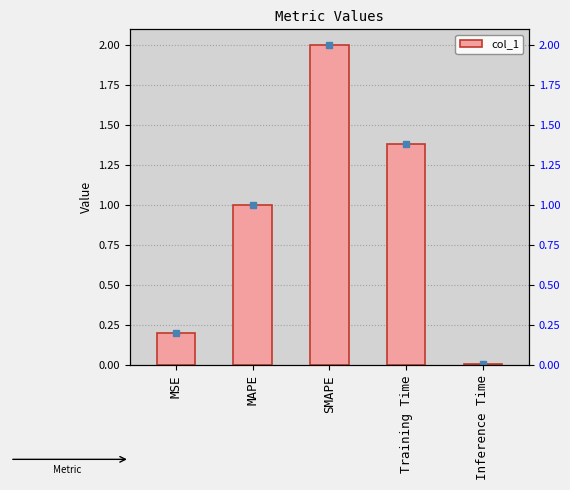

How many values exceed 1?

3